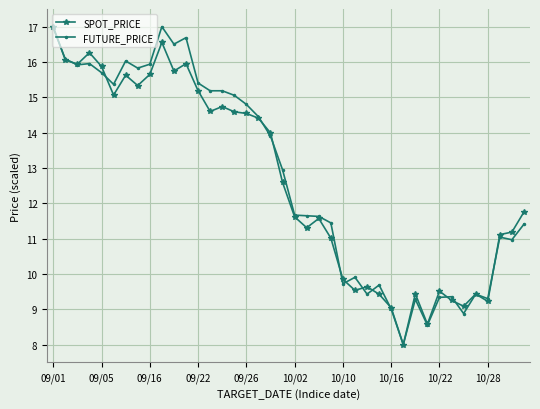

What is the smallest value displayed?

8.0